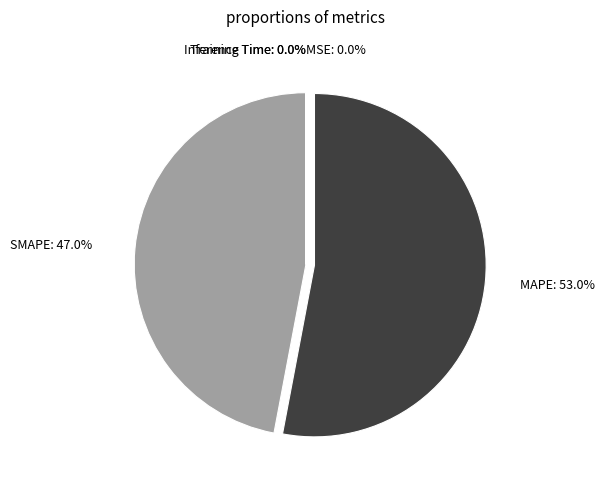

To the nearest percent, what is the difference between the largest and smallest slice percentages?

53%